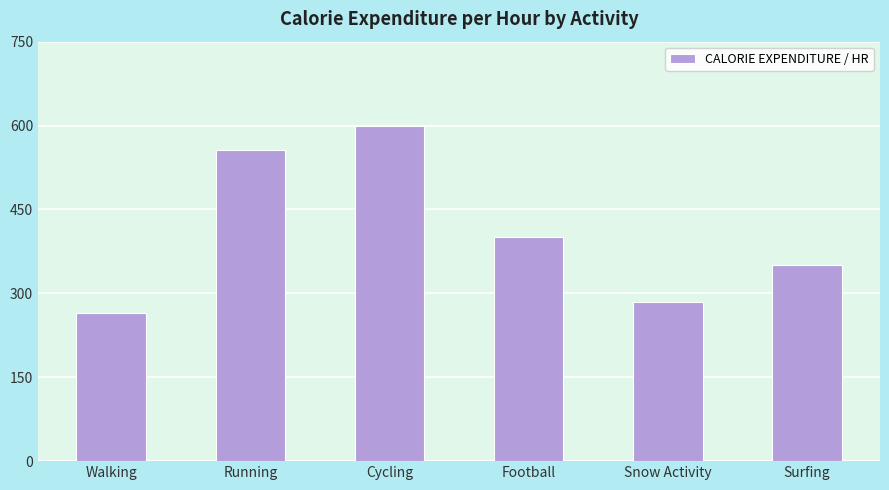

What is the smallest value displayed?

265